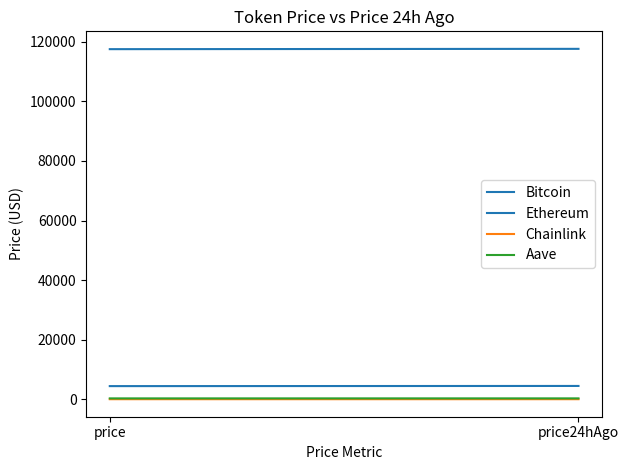

What value does the Aave series have at price?

295.8